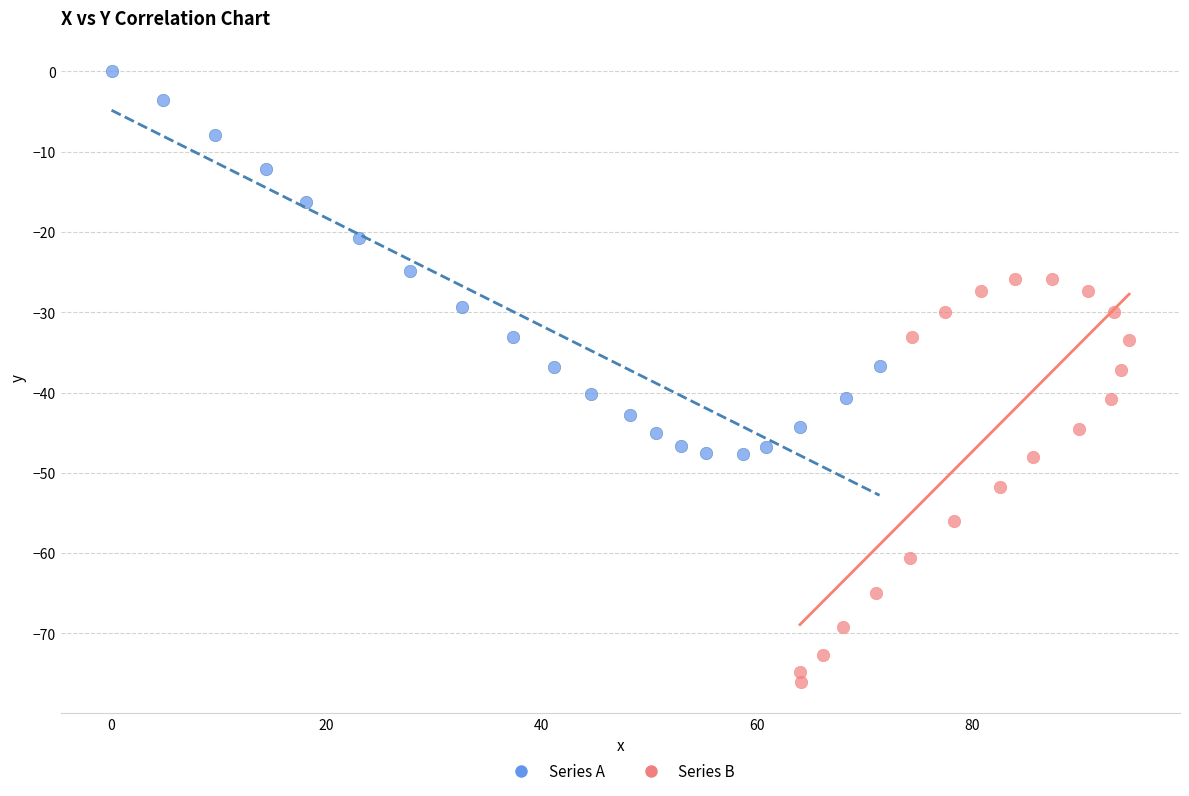

Which series reaches the minimum Y coordinate?

Series B